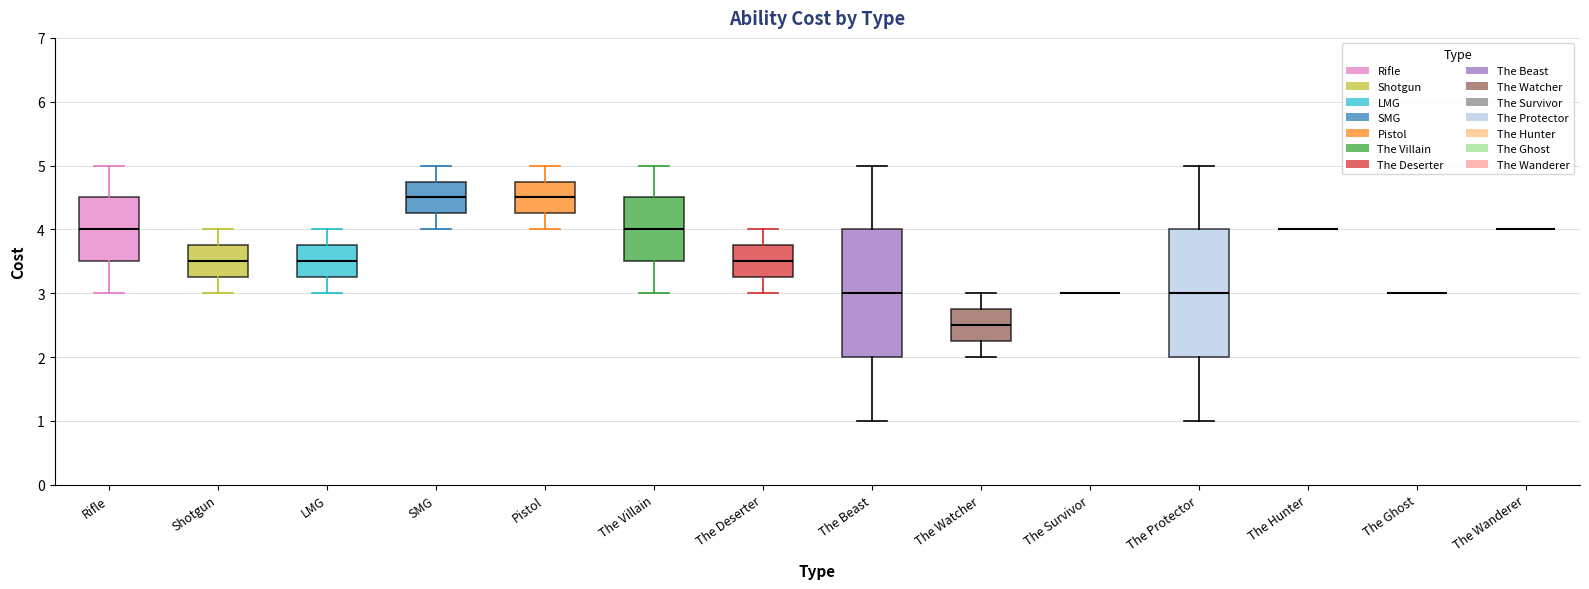

Reading left to right, transcribe this box plot: for each box, give where its median line is, the range the box spans, and where its two whiskers end, as read against the y-axis. The values are not printed on the chart, so give them approximately, as read against the axis.

Rifle: median 4.0, box 3.5 to 4.5, whiskers 3.0 to 5.0
Shotgun: median 3.5, box 3.3 to 3.8, whiskers 3.0 to 4.0
LMG: median 3.5, box 3.3 to 3.8, whiskers 3.0 to 4.0
SMG: median 4.5, box 4.3 to 4.8, whiskers 4.0 to 5.0
Pistol: median 4.5, box 4.3 to 4.8, whiskers 4.0 to 5.0
The Villain: median 4.0, box 3.5 to 4.5, whiskers 3.0 to 5.0
The Deserter: median 3.5, box 3.3 to 3.8, whiskers 3.0 to 4.0
The Beast: median 3.0, box 2.0 to 4.0, whiskers 1.0 to 5.0
The Watcher: median 2.5, box 2.3 to 2.8, whiskers 2.0 to 3.0
The Survivor: box collapsed to a line at 3.0, whiskers 3.0 to 3.0
The Protector: median 3.0, box 2.0 to 4.0, whiskers 1.0 to 5.0
The Hunter: box collapsed to a line at 4.0, whiskers 4.0 to 4.0
The Ghost: box collapsed to a line at 3.0, whiskers 3.0 to 3.0
The Wanderer: box collapsed to a line at 4.0, whiskers 4.0 to 4.0